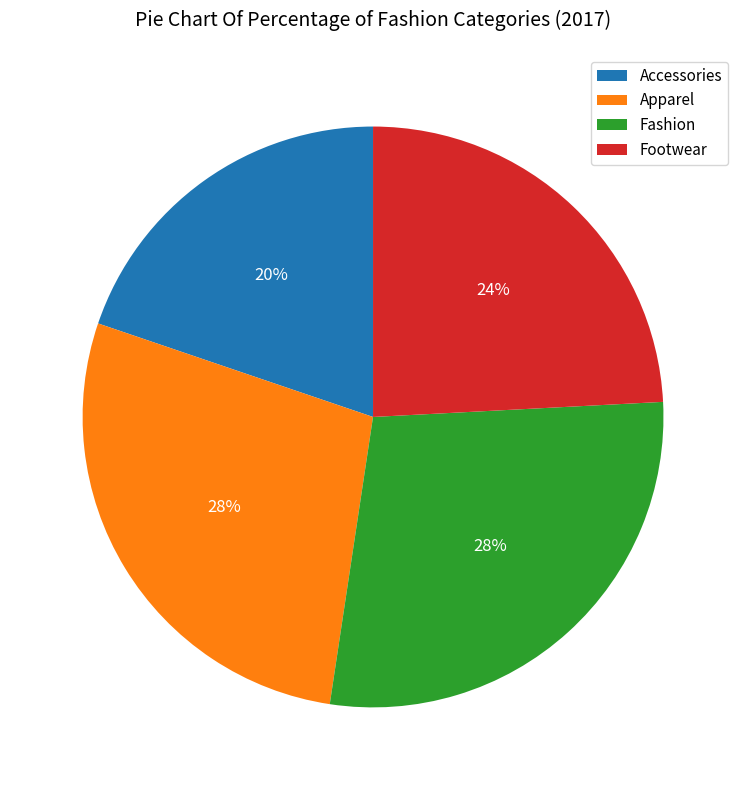

To the nearest percent, what portion does Footwear represent?

24%